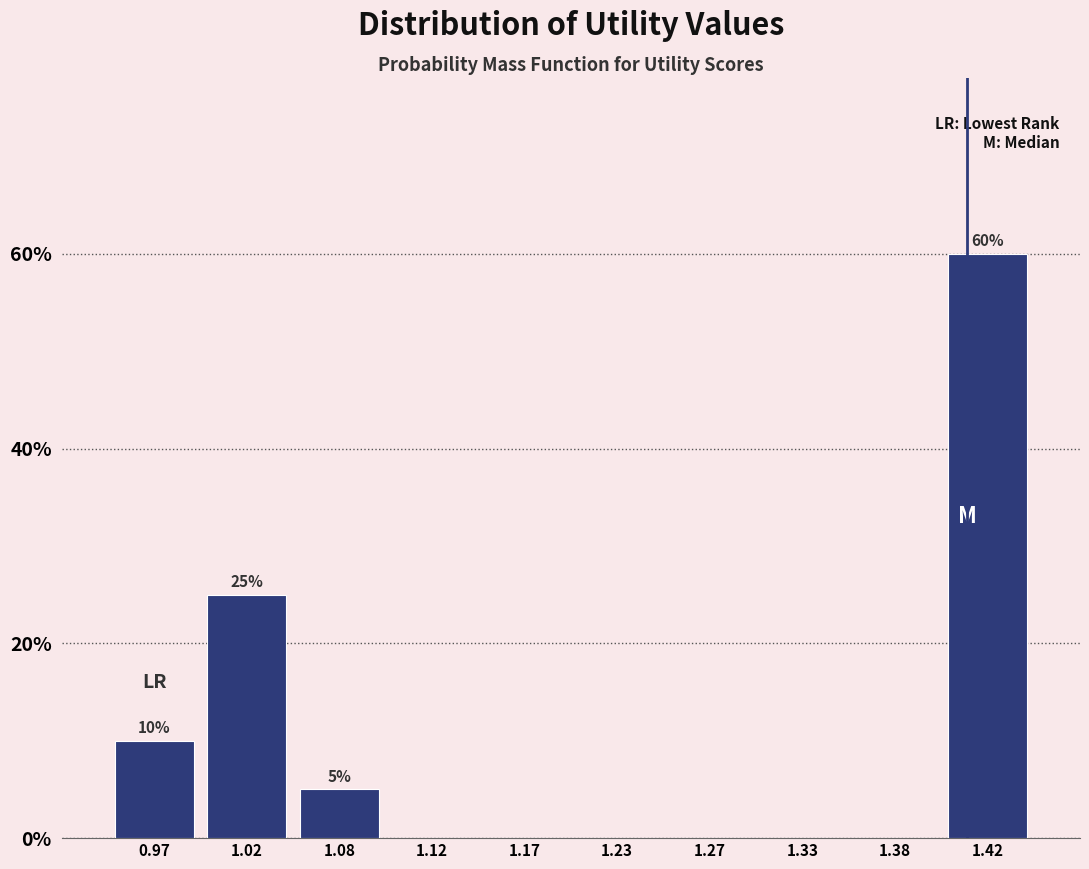

Which range on the x-axis has the tallest bar?

1.40 to 1.45